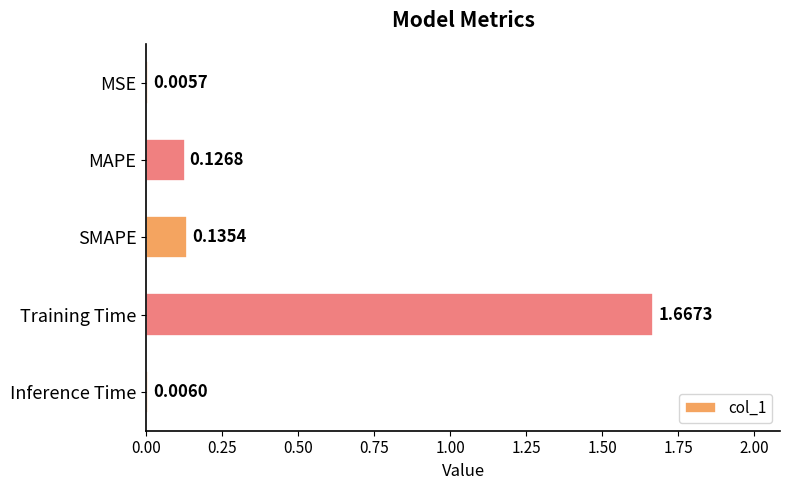

What is the sum of all values?

1.9